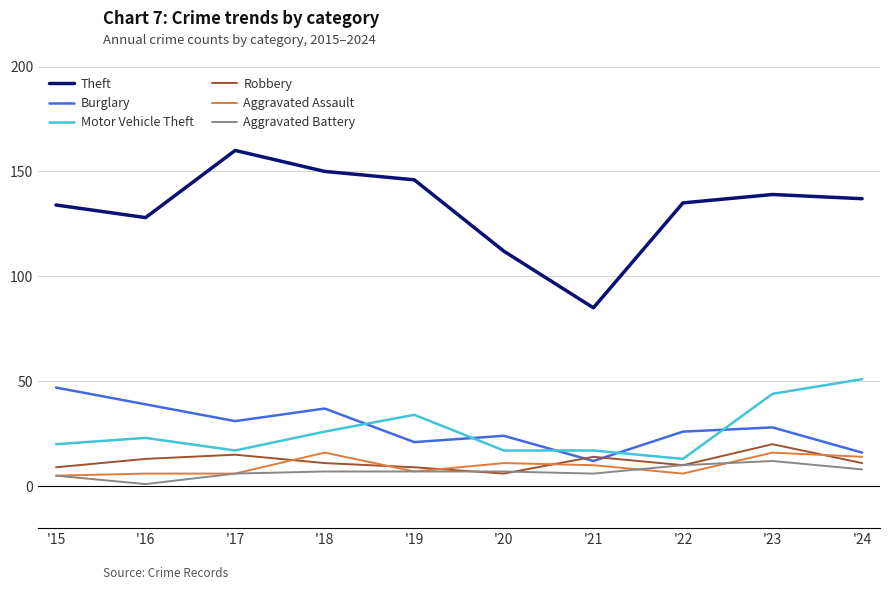

True or false: Robbery and Theft intersect in this chart.

False